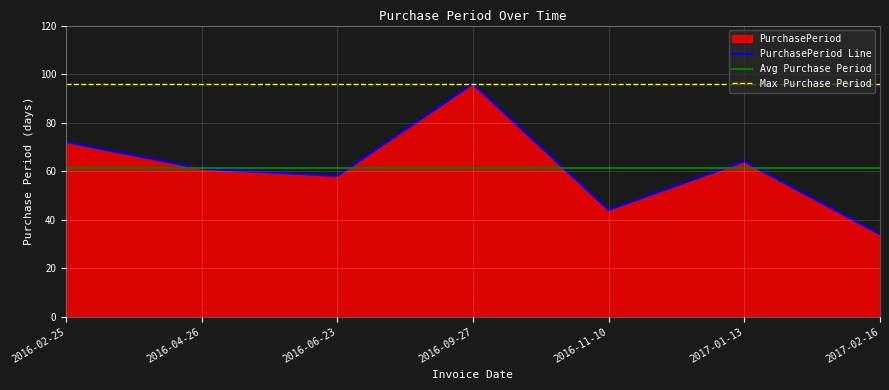

List the labels in order of value, largest first.

2016-09-27, 2016-02-25, 2017-01-13, 2016-04-26, 2016-06-23, 2016-11-10, 2017-02-16